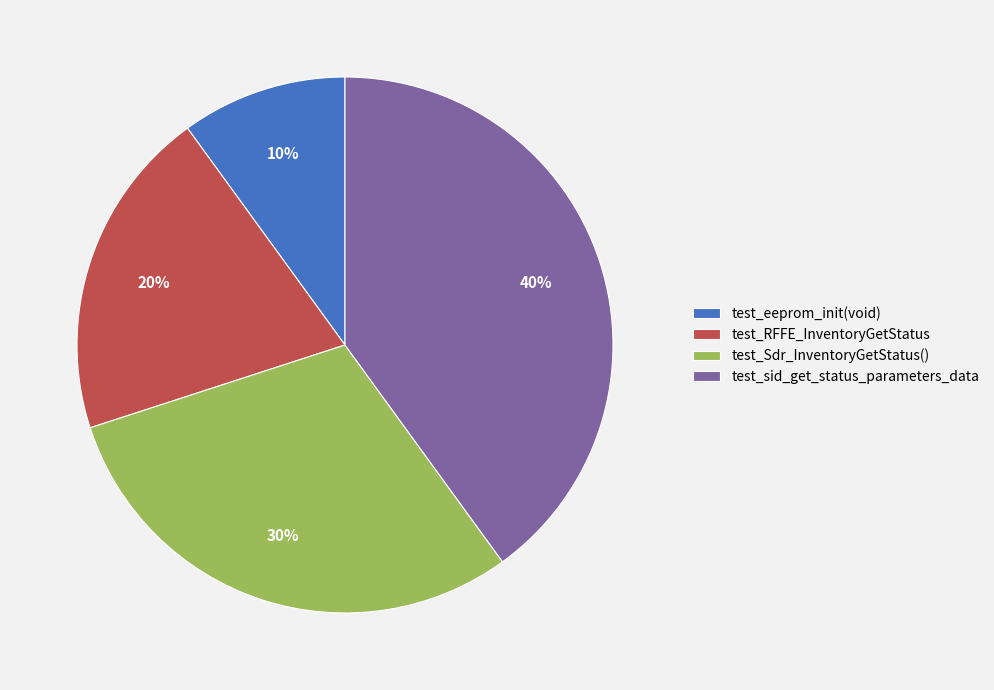

Between test_RFFE_InventoryGetStatus and test_eeprom_init(void), which is larger?

test_RFFE_InventoryGetStatus